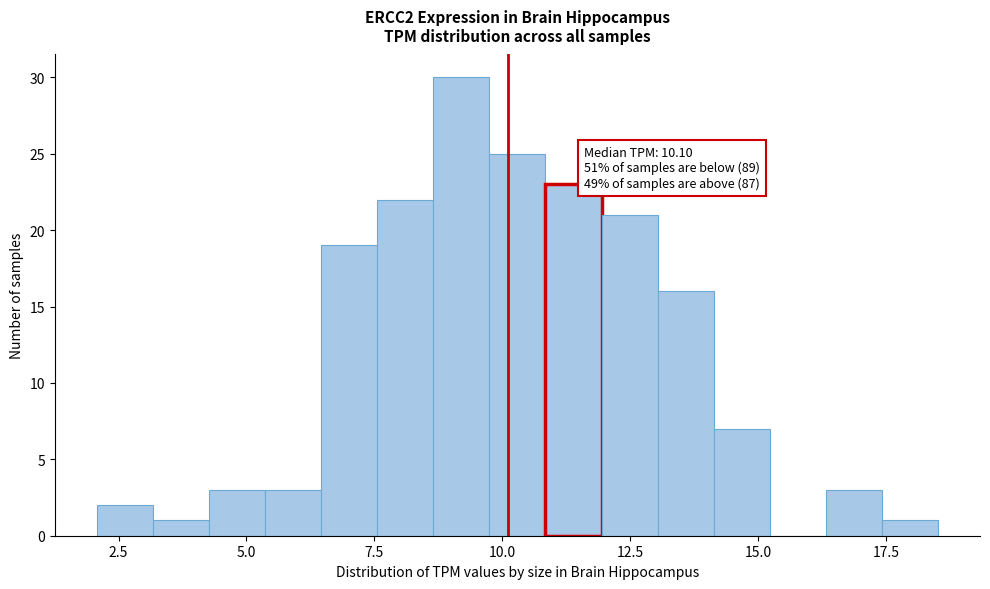

Around what value on the x-axis is the tallest bar? Give the approximate position of its centre, as read against the axis.

9.0